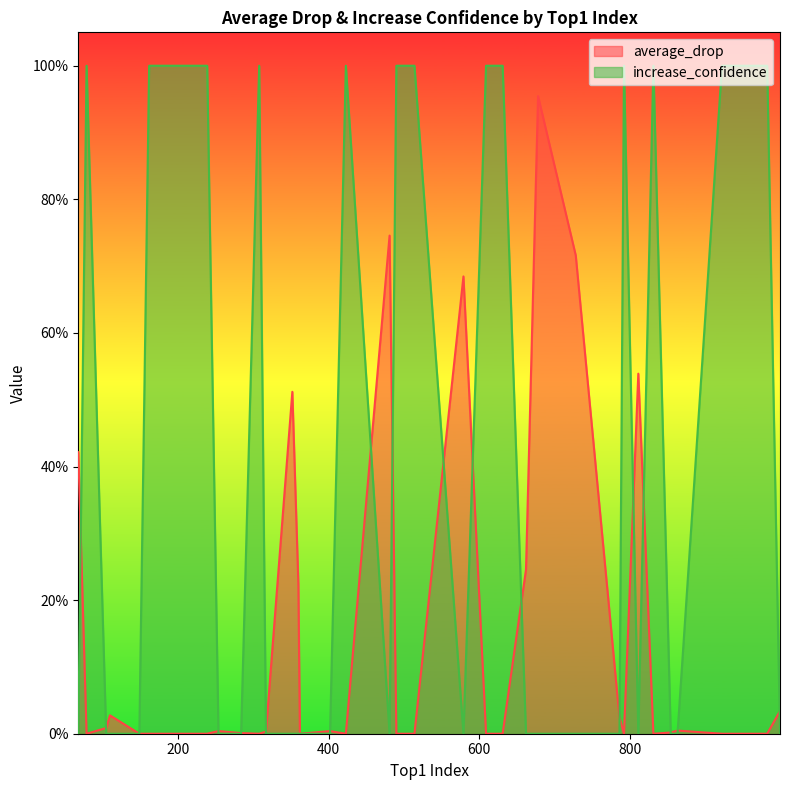

At which label is average_drop closest to 47?

352